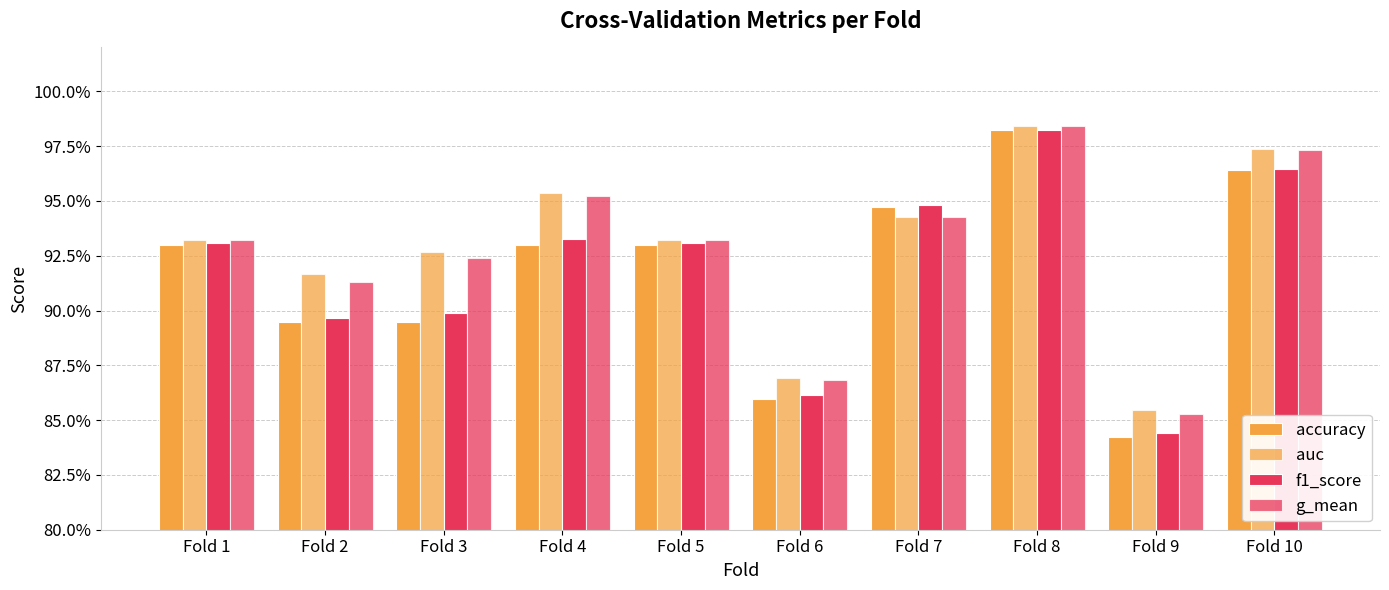

Are the bars grouped side by side (vs. stacked)?

Yes